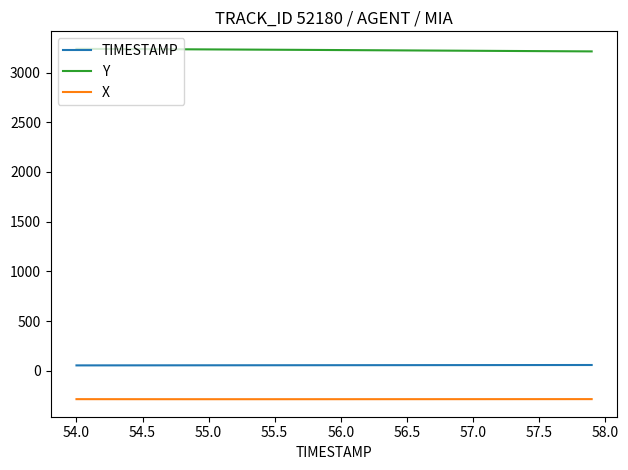

What is the minimum value shown in the chart?

-286.1